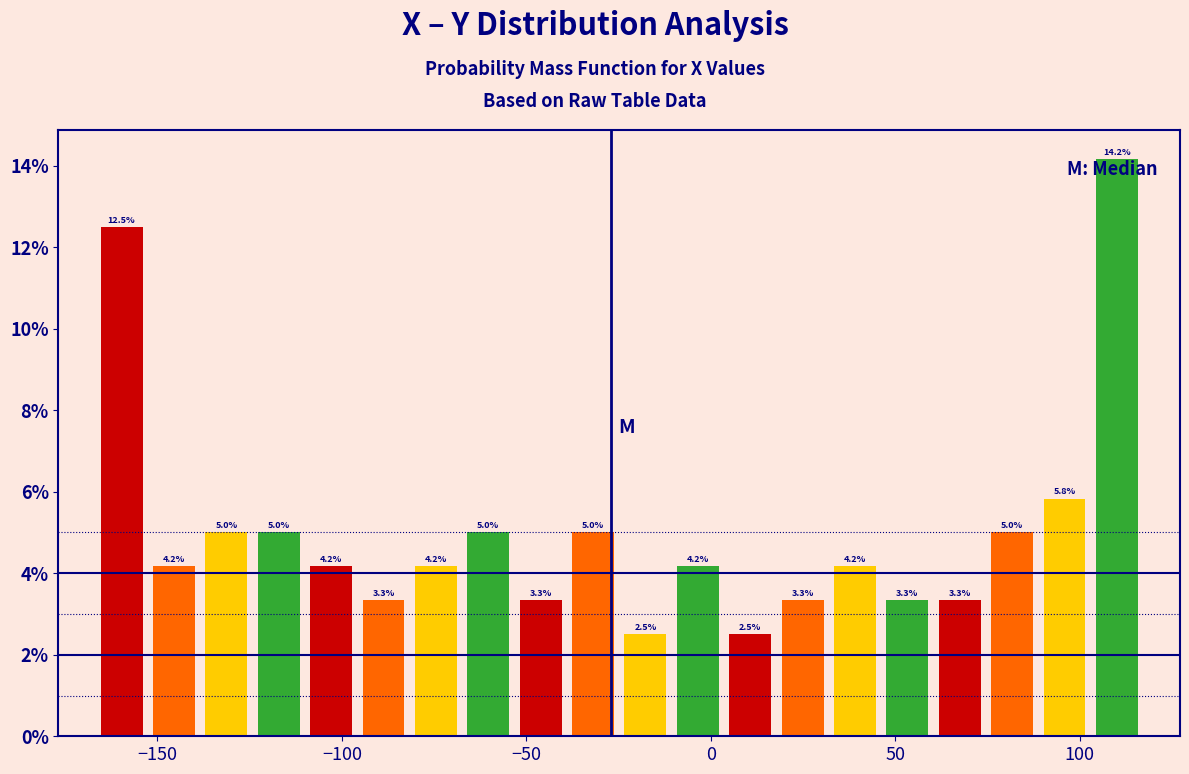

Around what value on the x-axis is the tallest bar? Give the approximate position of its centre, as read against the axis.

110